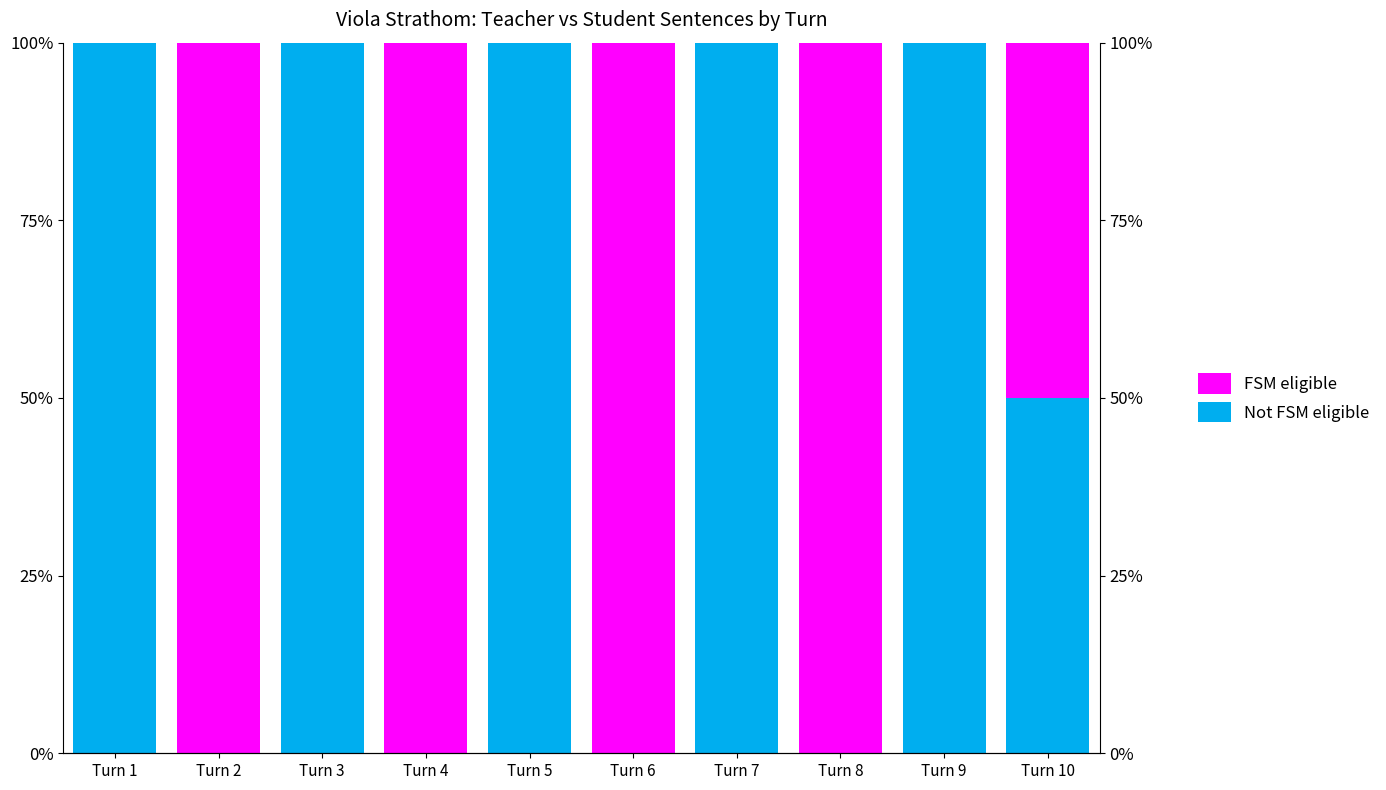

What is the total value across all series at Turn 10?

100